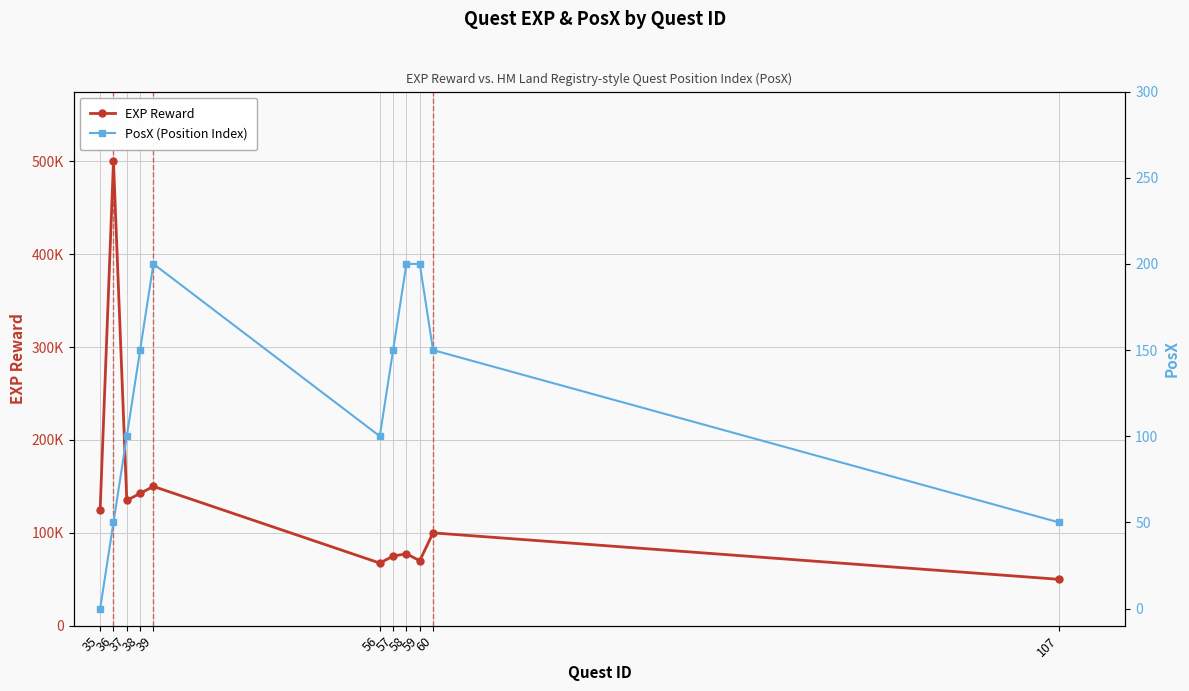

Reading left to right, extract all data points from this chart.

EXP Reward: 35=125000	36=500000	37=135000	38=142500	39=150000	56=67500	57=75000	58=77500	59=70000	60=100000	107=50000
PosX (Position Index): 35=0	36=50	37=100	38=150	39=200	56=100	57=150	58=200	59=200	60=150	107=50